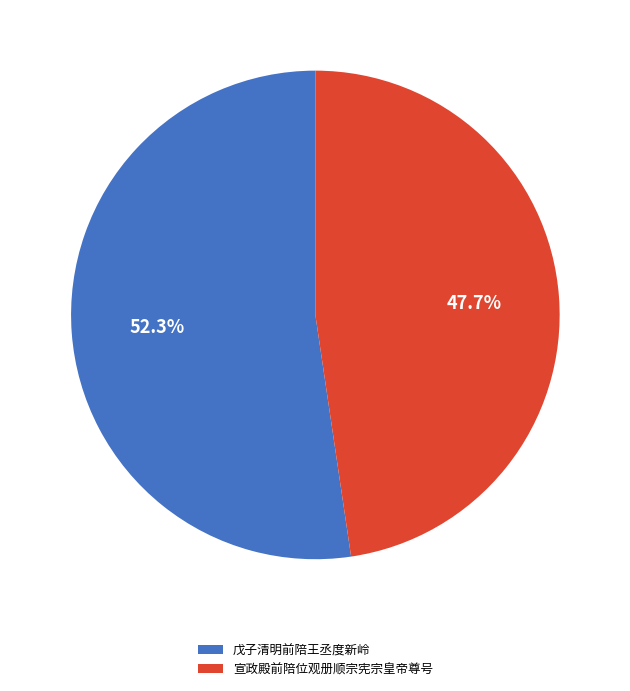

Is the sum of 宣政殿前陪位观册顺宗宪宗皇帝尊号 and 戊子清明前陪王丞度新岭 greater than half?

Yes